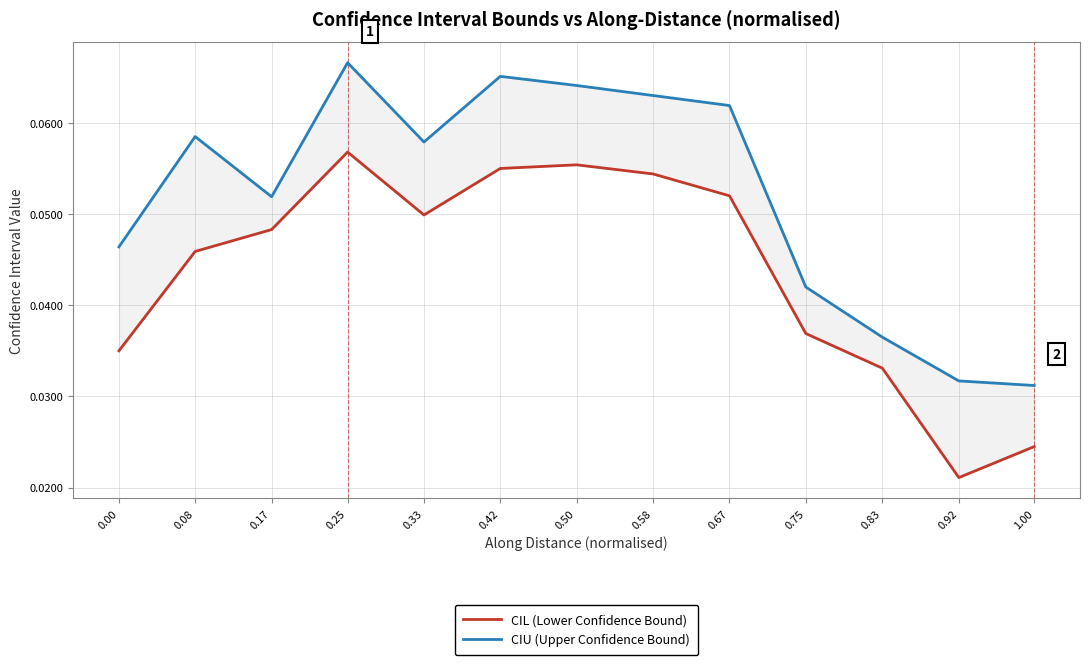

Is it true that CIU (Upper Confidence Bound) equals 0.0 at 0.17?

False